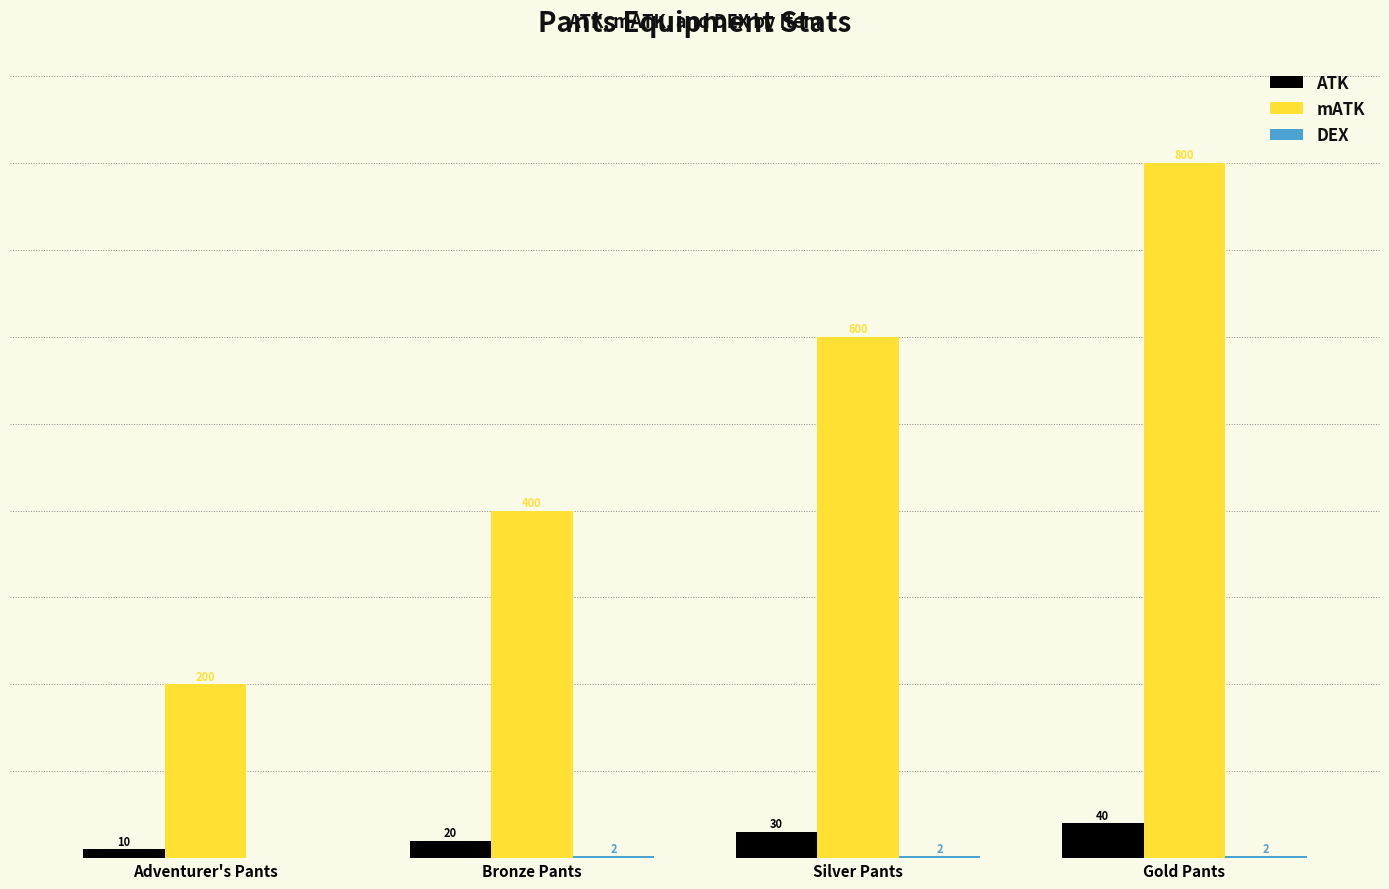

Which category has the highest value across all series?

Gold Pants